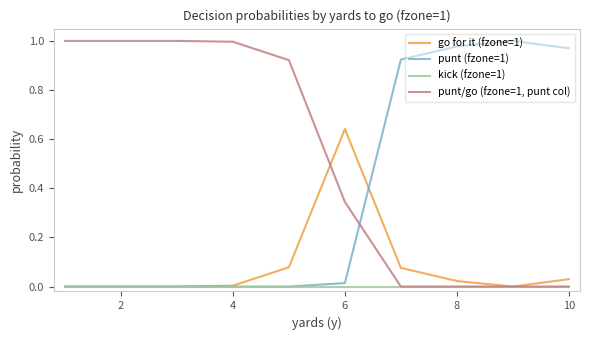

True or false: punt/go (fzone=1, punt col) and punt (fzone=1) intersect in this chart.

True